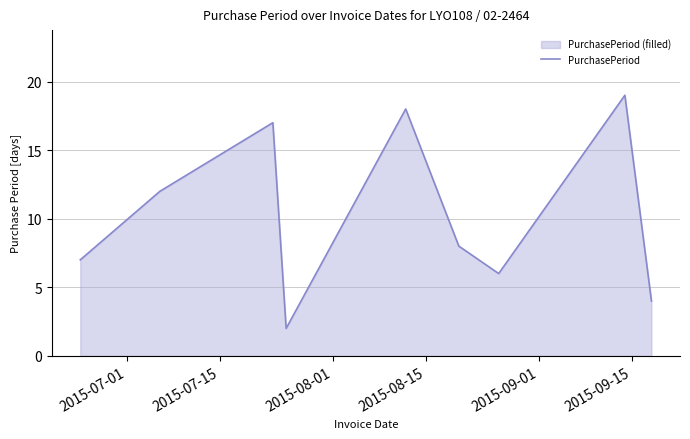

What is the difference between the maximum and minimum values?

17